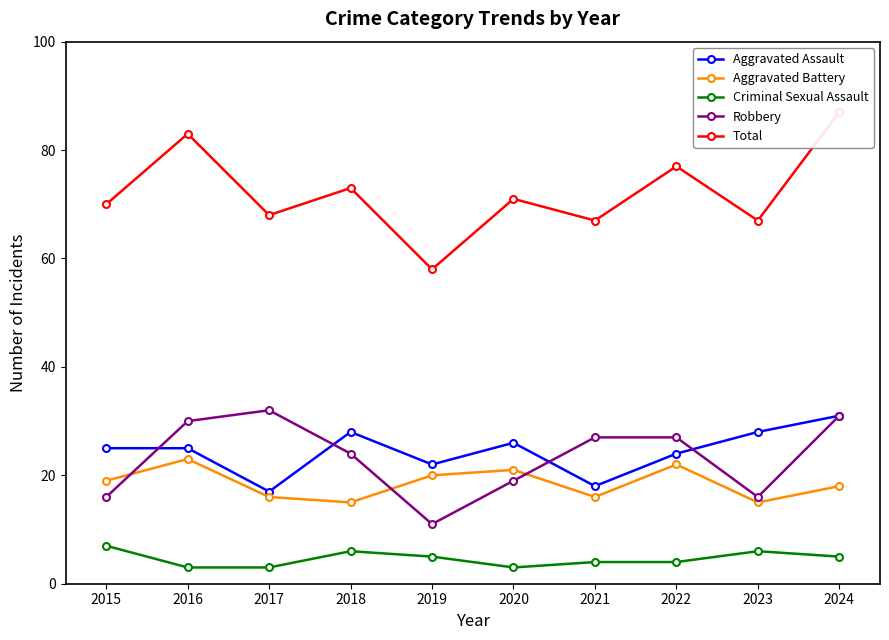

What is the difference between the second highest and second lowest values in the Total series?

16